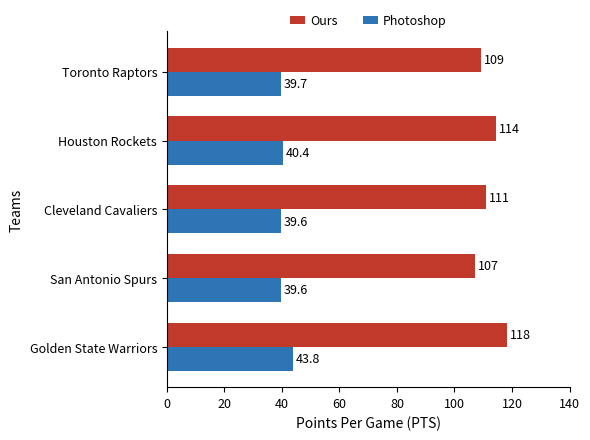

Which series has the largest range (max minus min)?

Ours